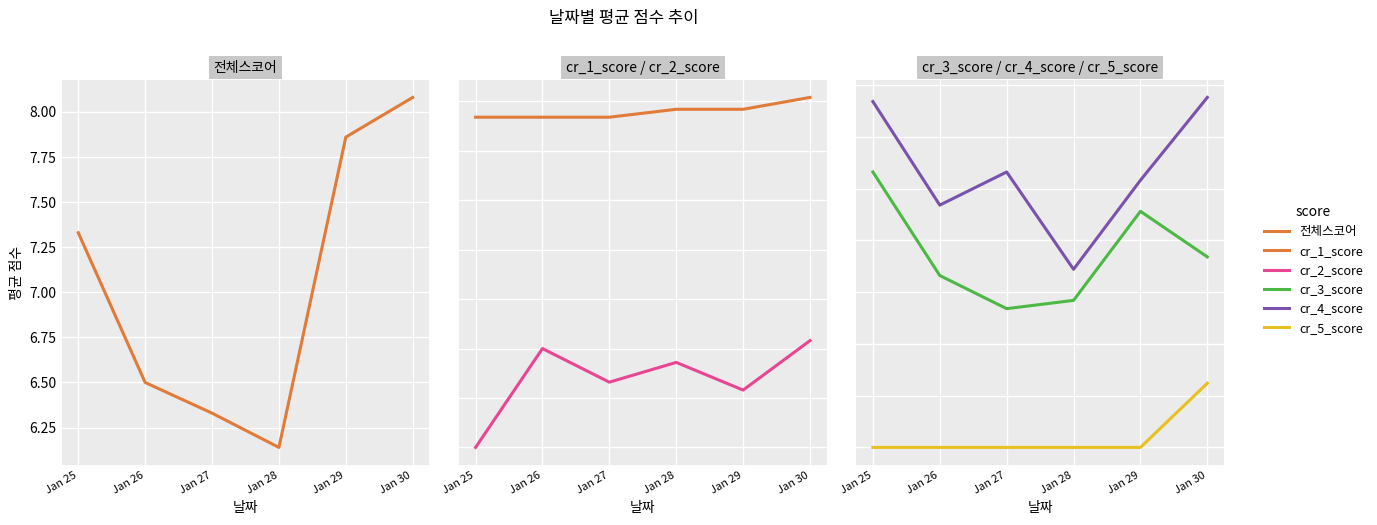

Where is the first local minimum for cr_2_score?

Jan 27